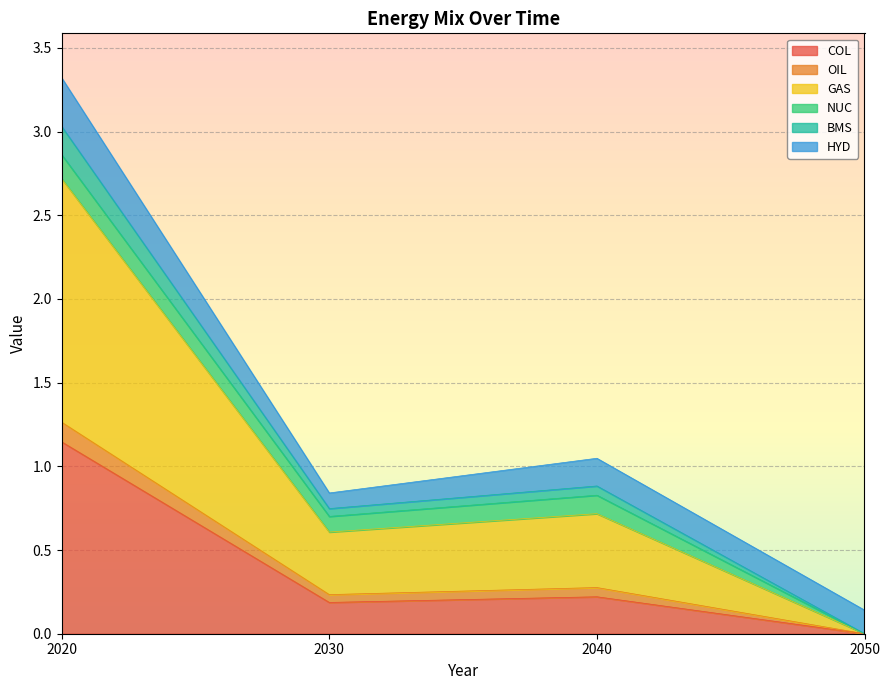

Which category has the highest value in the COL series?

2020